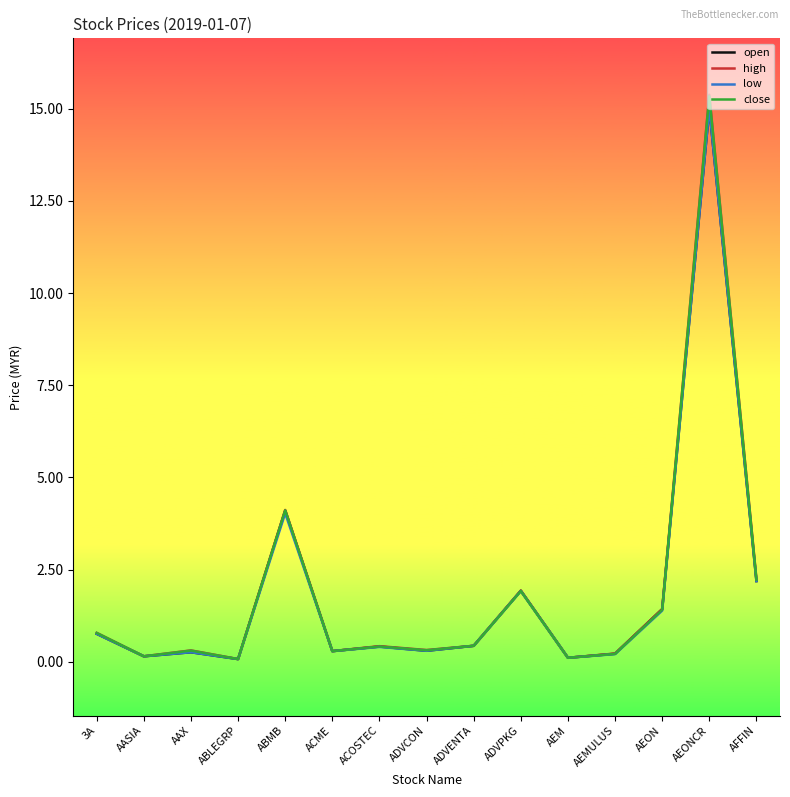

What is the spread (max minus min) of values at ABMB?

0.1